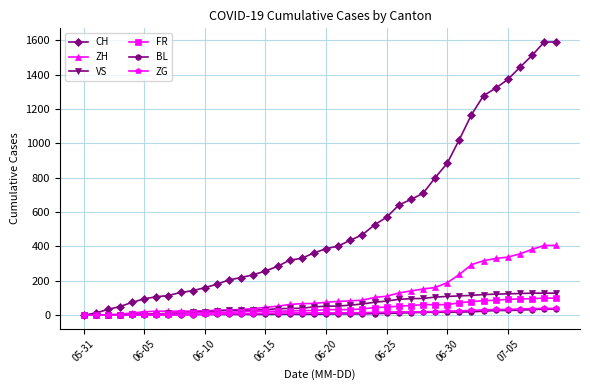

What is the maximum value shown in the chart?

1591